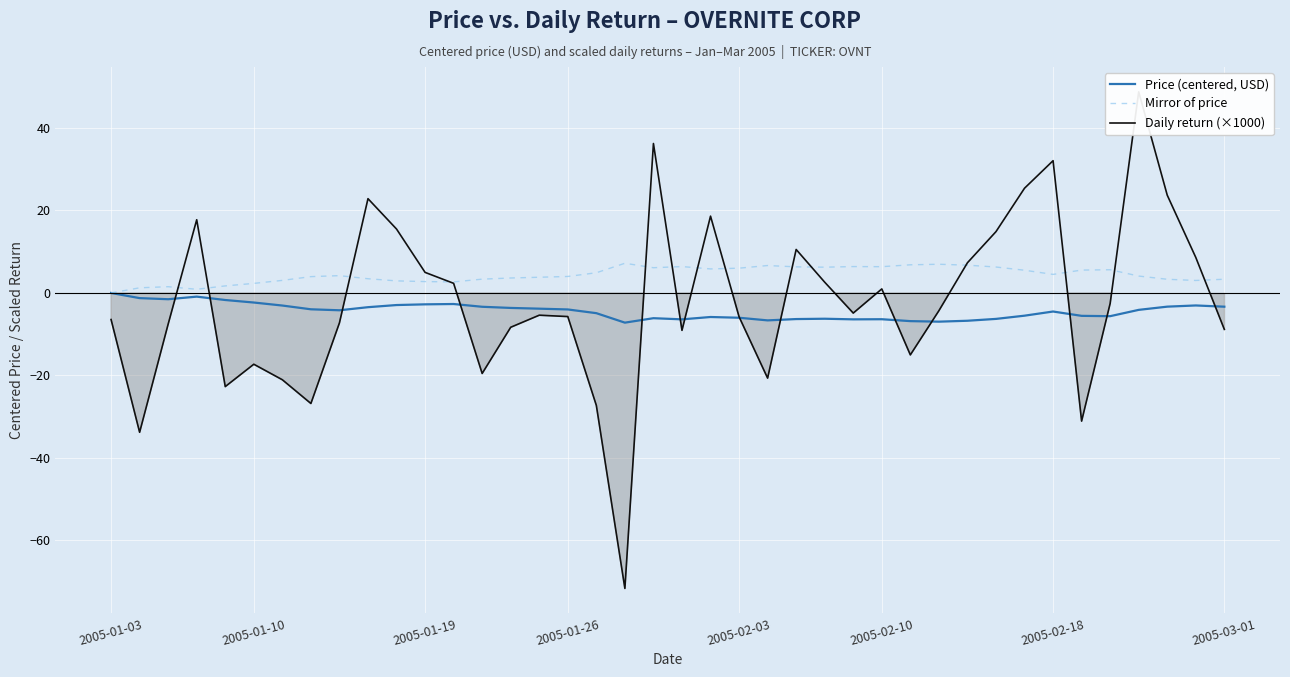

What is the minimum value for Price (centered, USD)?

-7.2